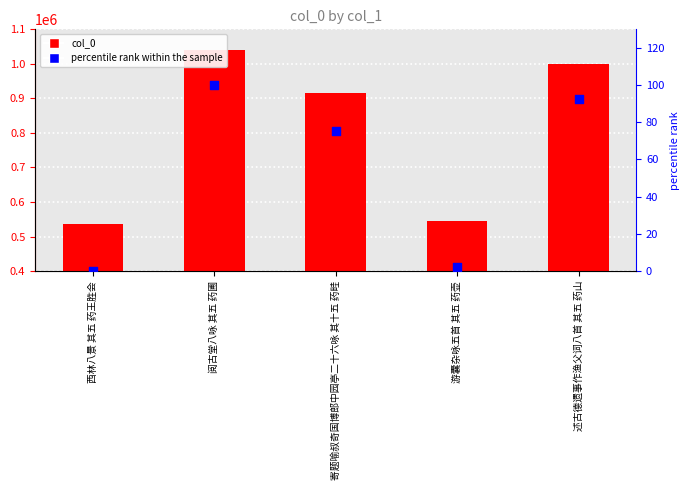

Which series reaches the minimum Y coordinate?

percentile rank within the sample